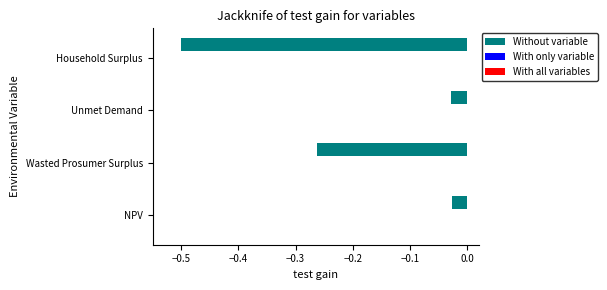

True or false: Without variable has a value of -0.1 at Wasted Prosumer Surplus.

False